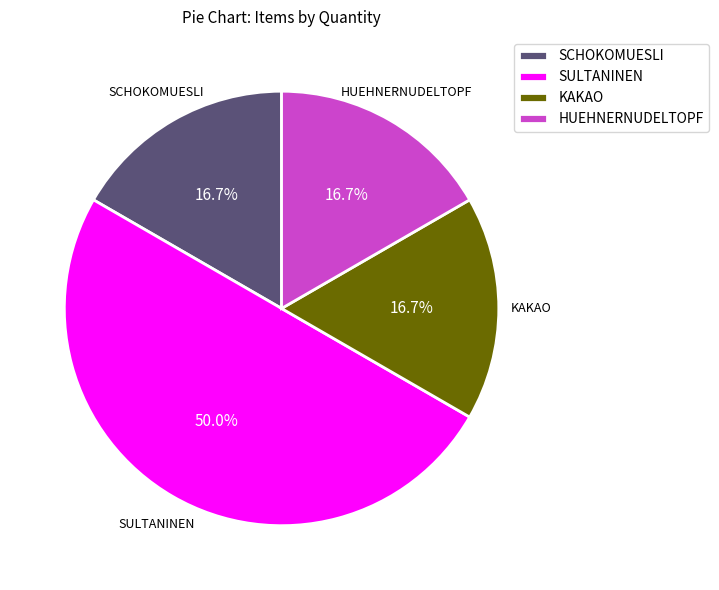

Count the number of slices in the pie.

4